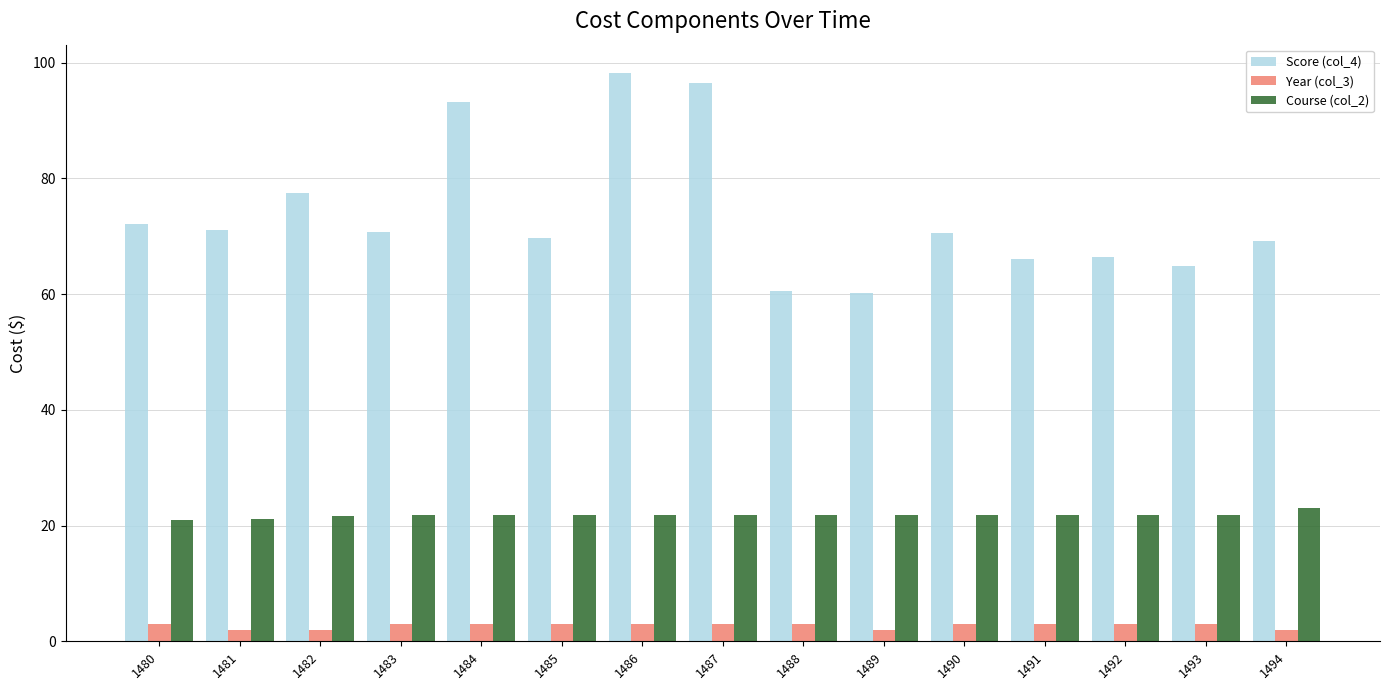

How many groups of bars are there?

15